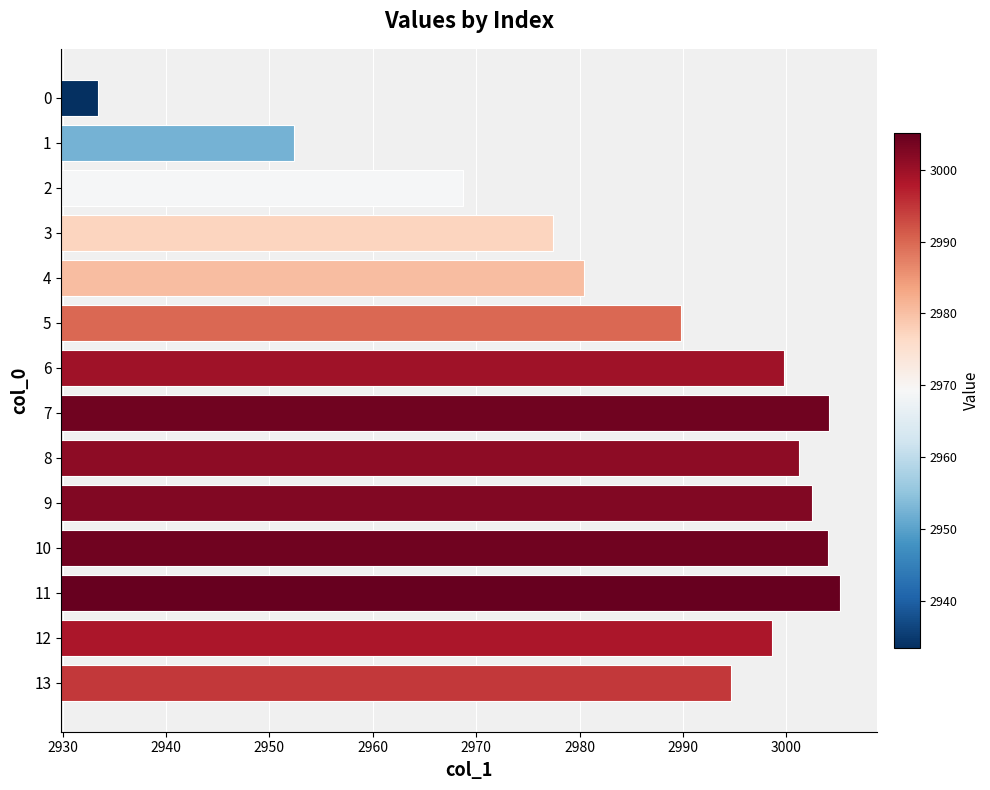

The value at 10 is 962.0. True or false?

False